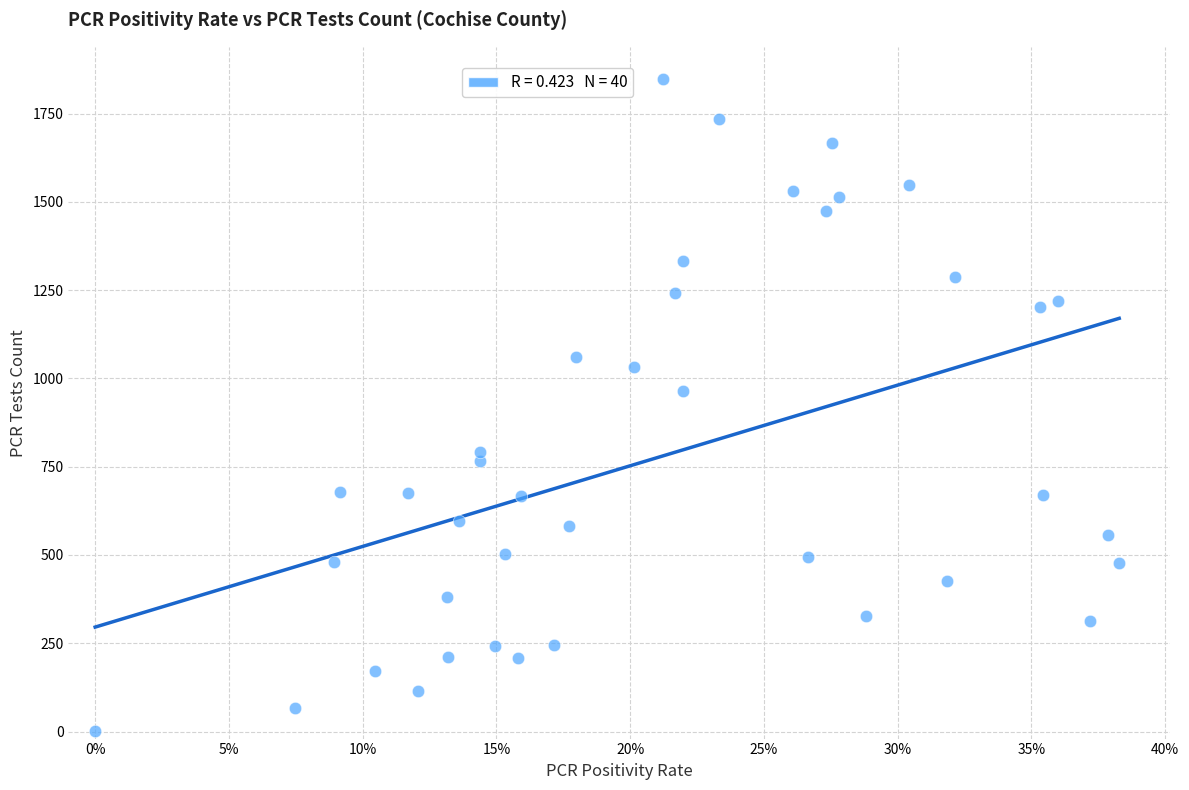

What Y value in the scatter plot is closest to 924?

964